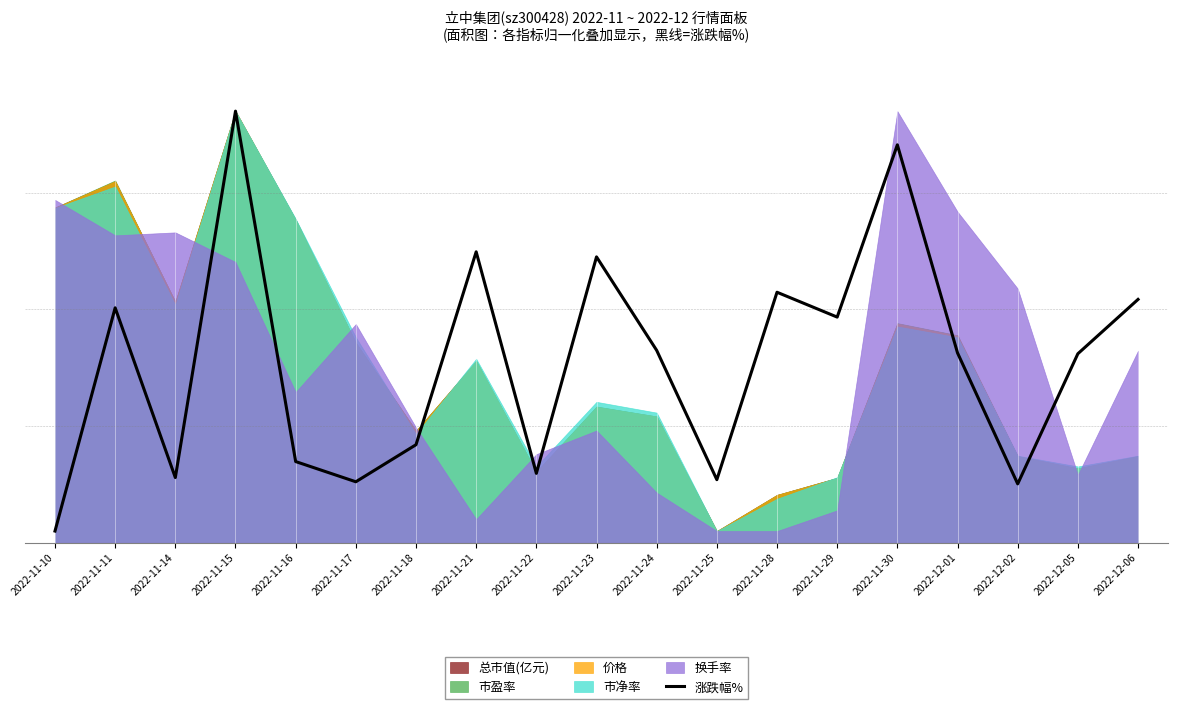

Read the value at 2022-11-28.

107.4